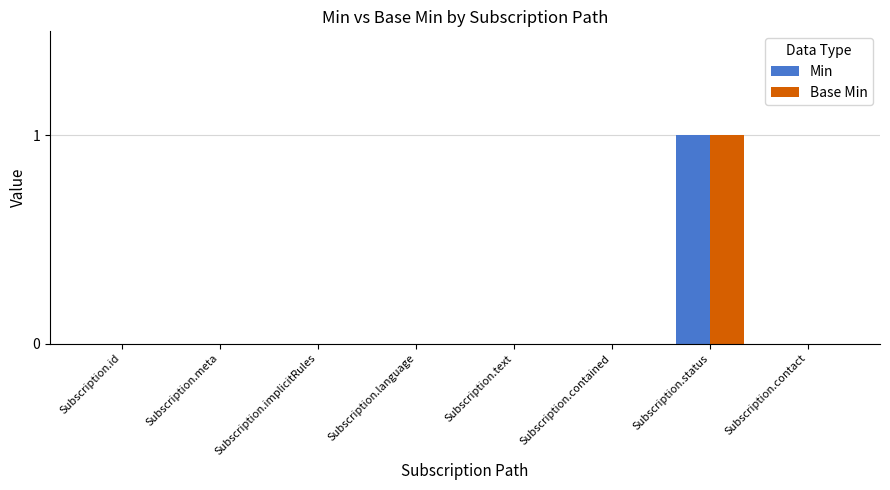

The Base Min series shows 2 at Subscription.status. True or false?

False